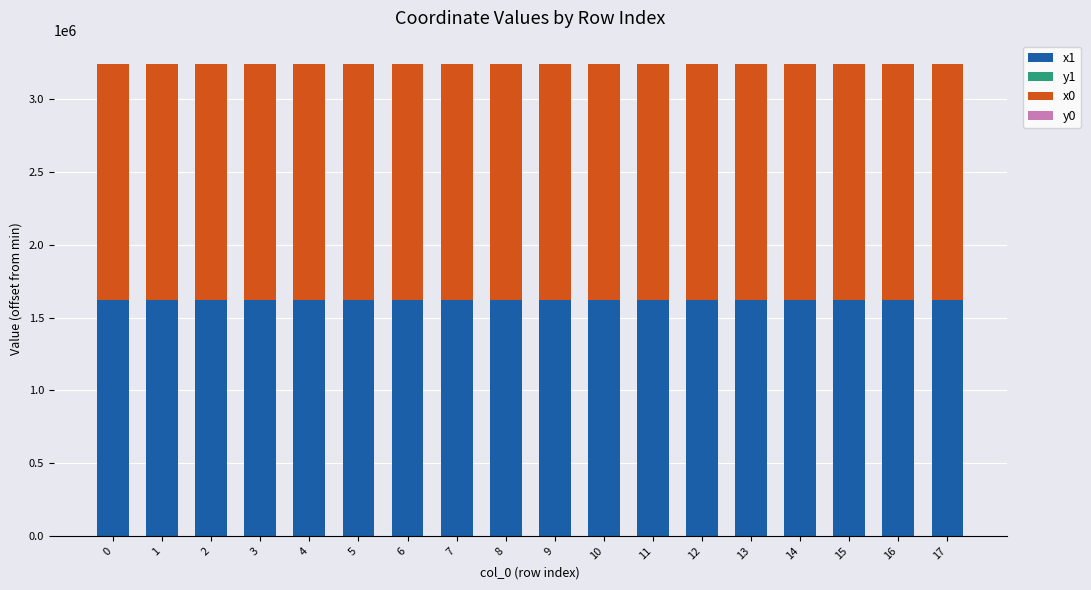

Rank the series at 4 from highest to lowest value.

x0, x1, y1, y0